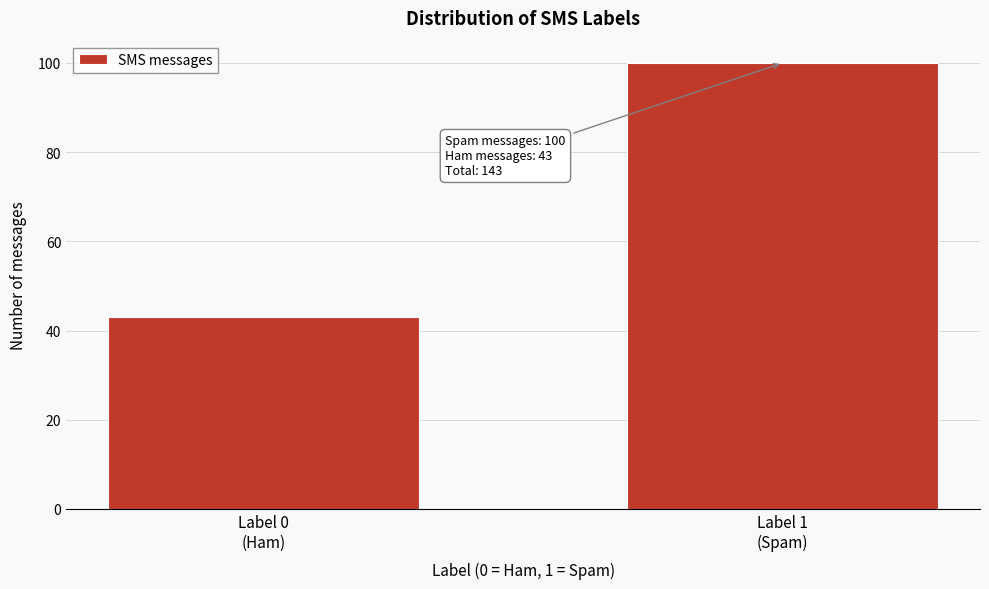

Reading left to right, what are all the values shown in this chart?

43	100